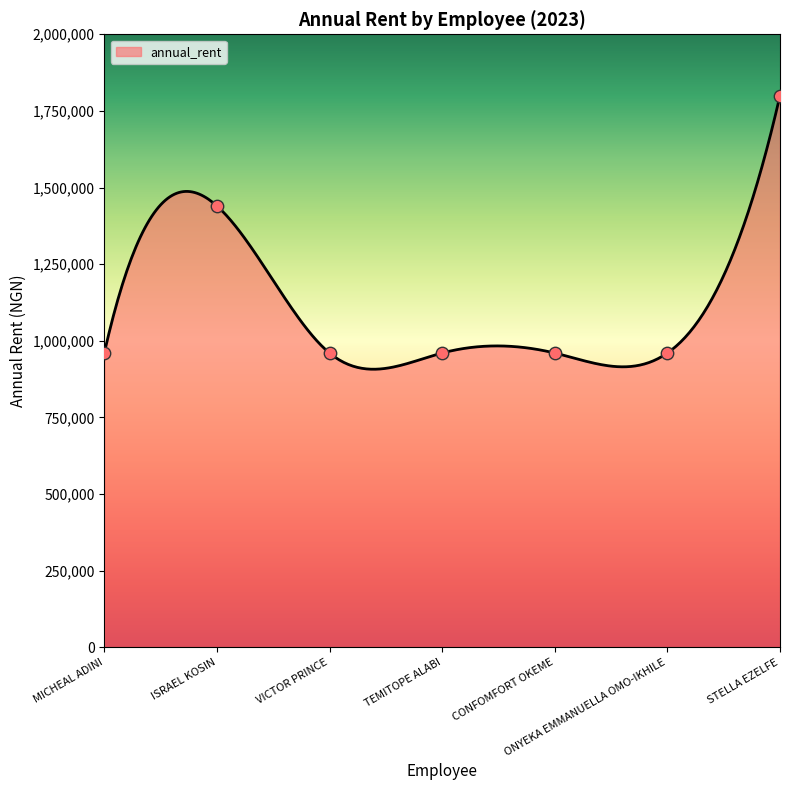

What is the change in value from CONFOMFORT OKEME to STELLA EZELFE?

+840000